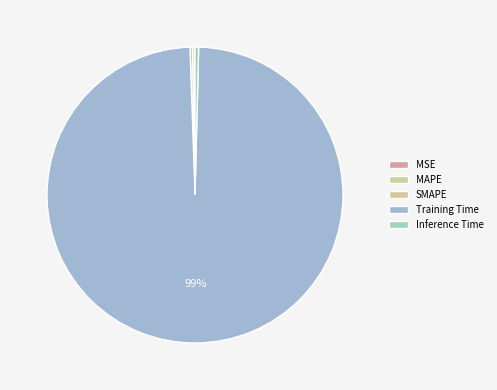

To the nearest percent, what is the difference between the largest and smallest slice percentages?

99%